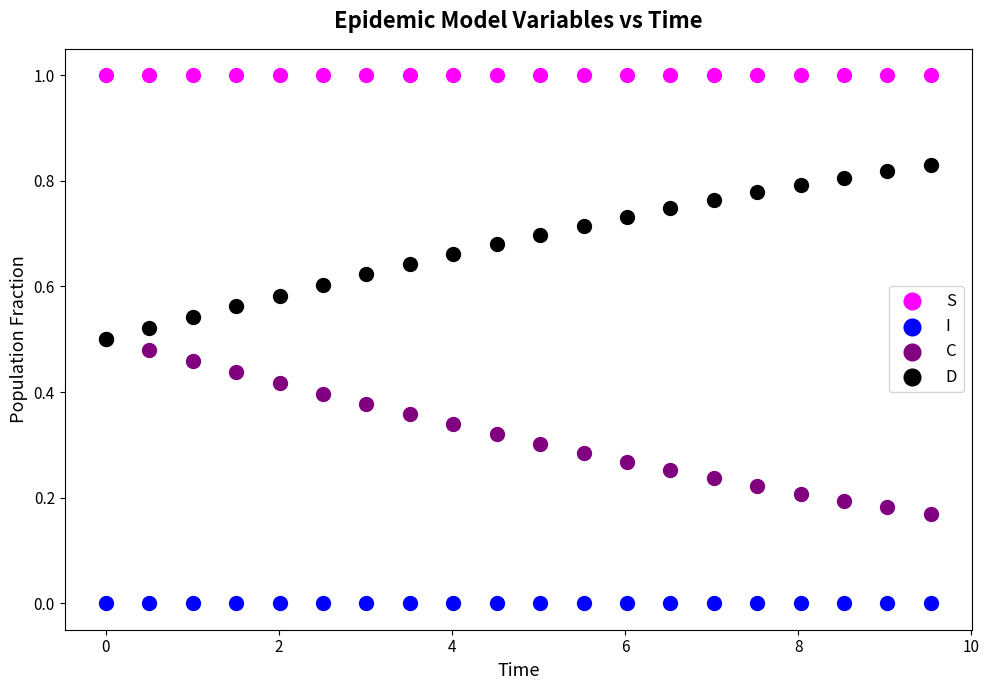

Which series reaches the minimum Y coordinate?

I